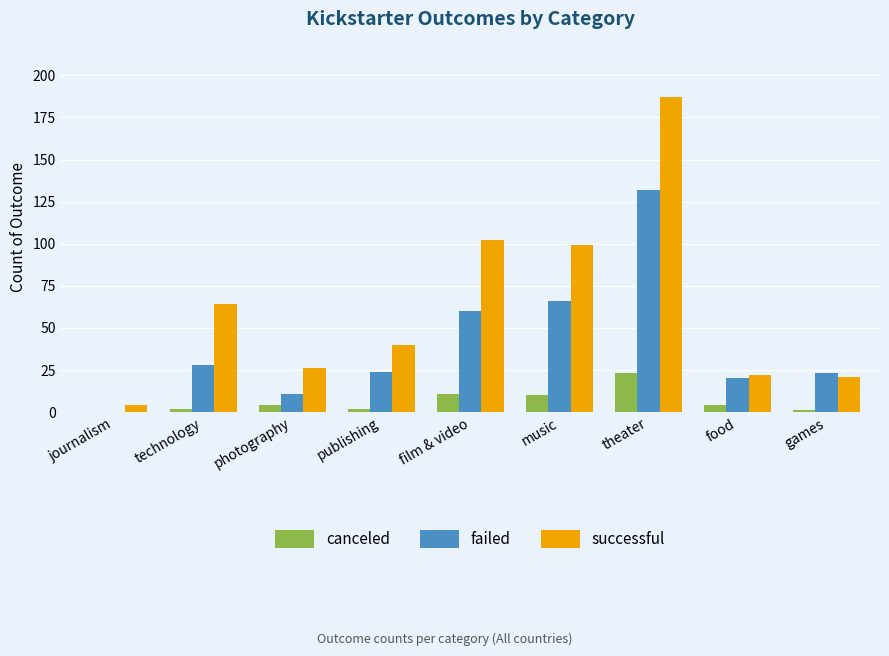

Which series changed the most between journalism and photography?

successful